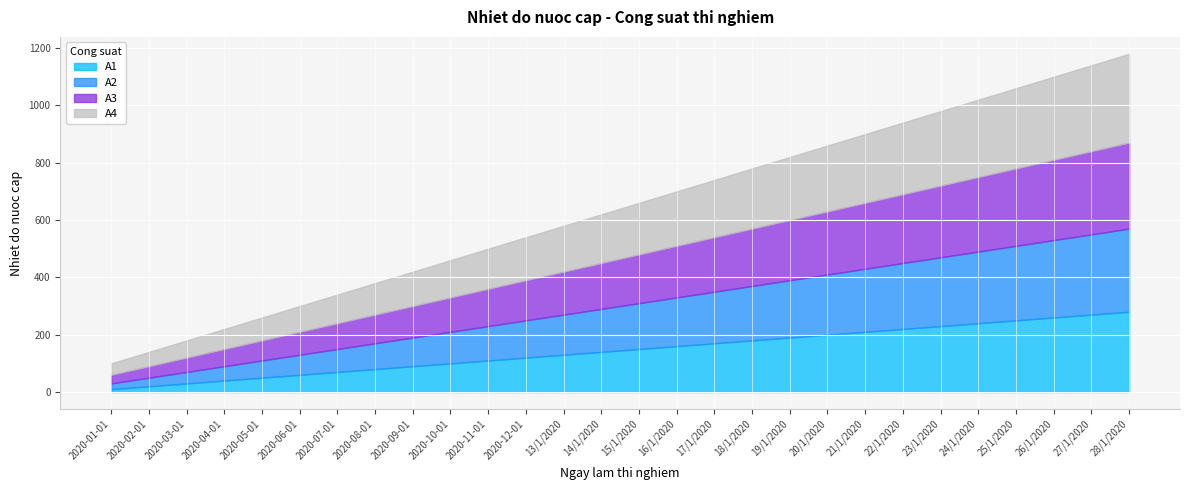

True or false: A2 and A1 cross at least once.

False